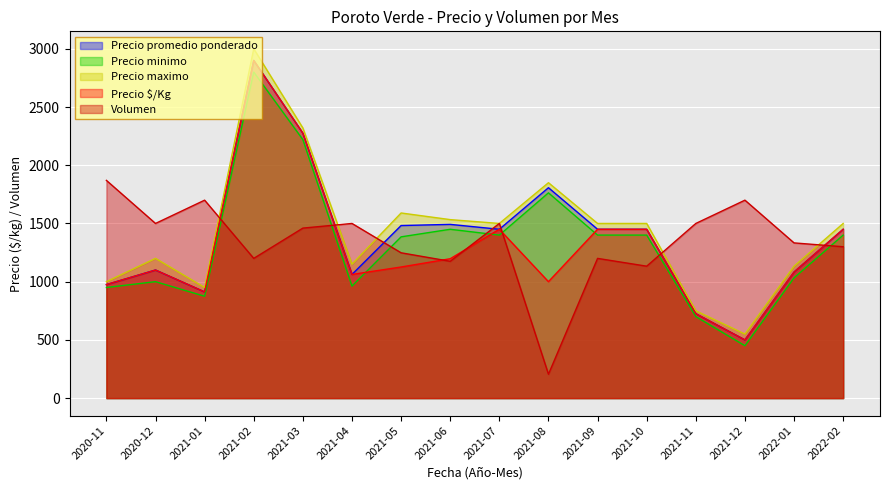

Where is the first local maximum for Precio maximo?

2020-12